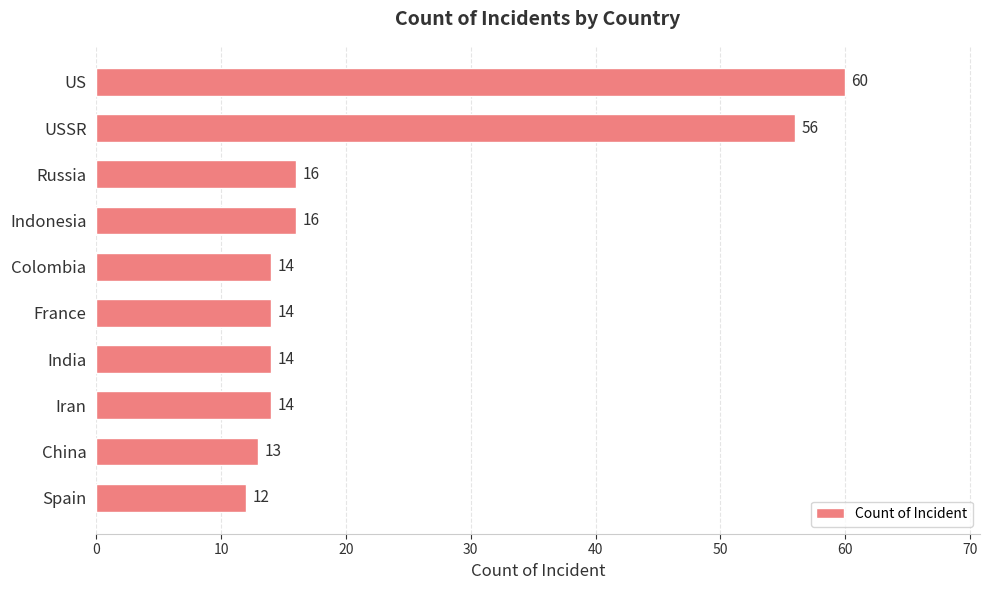

What is the change in value from USSR to France?

-42